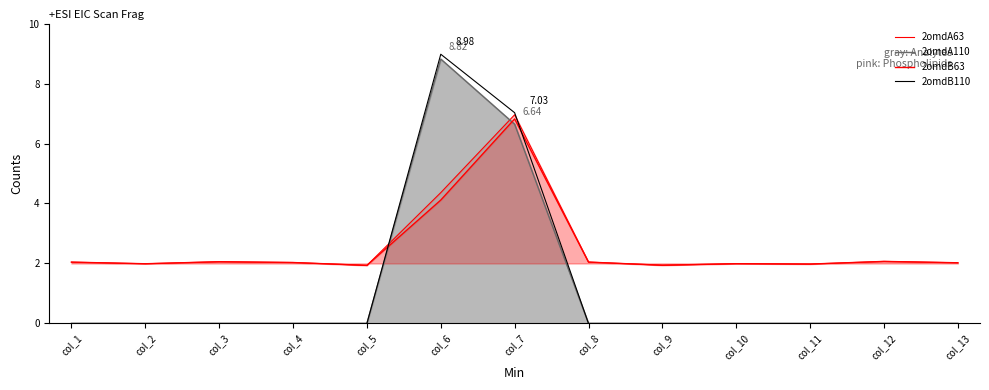

Which series has the widest spread of values?

2omdB110